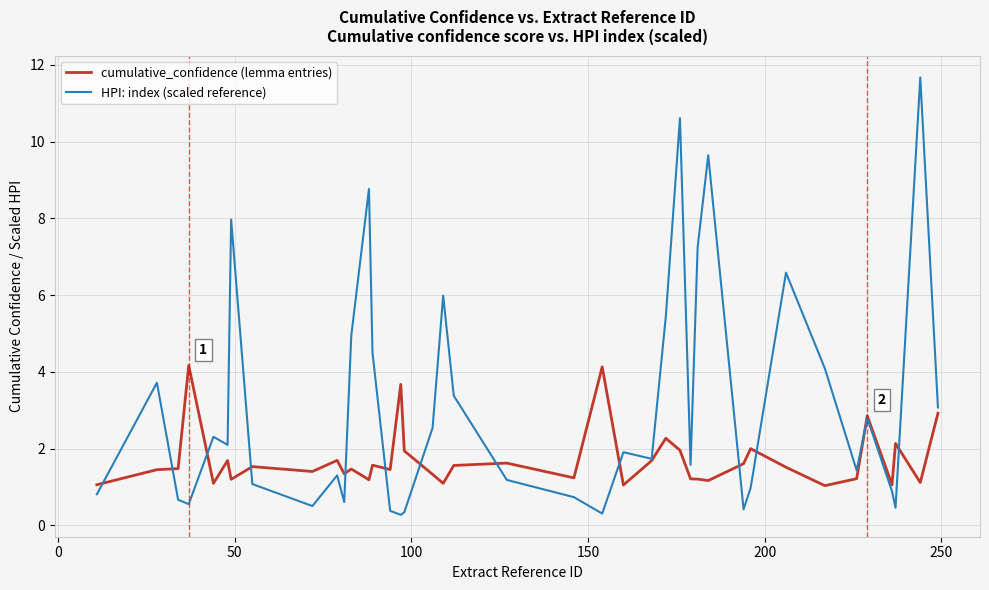

Which series has the widest spread of values?

HPI: index (scaled reference)